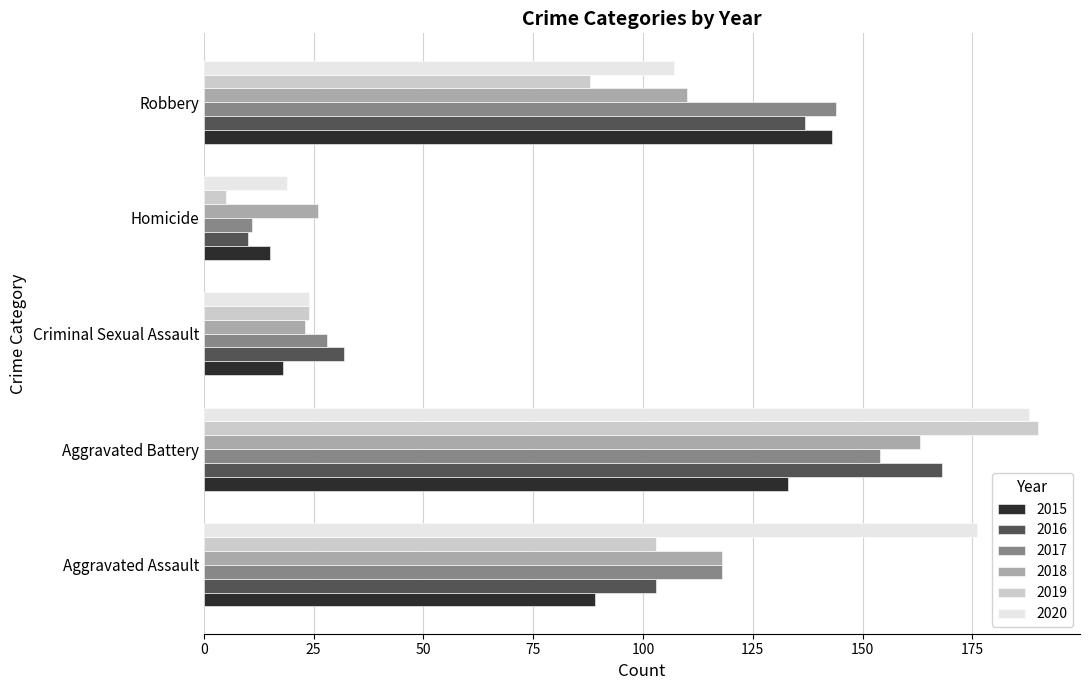

What value does the 2016 series have at Criminal Sexual Assault?

32